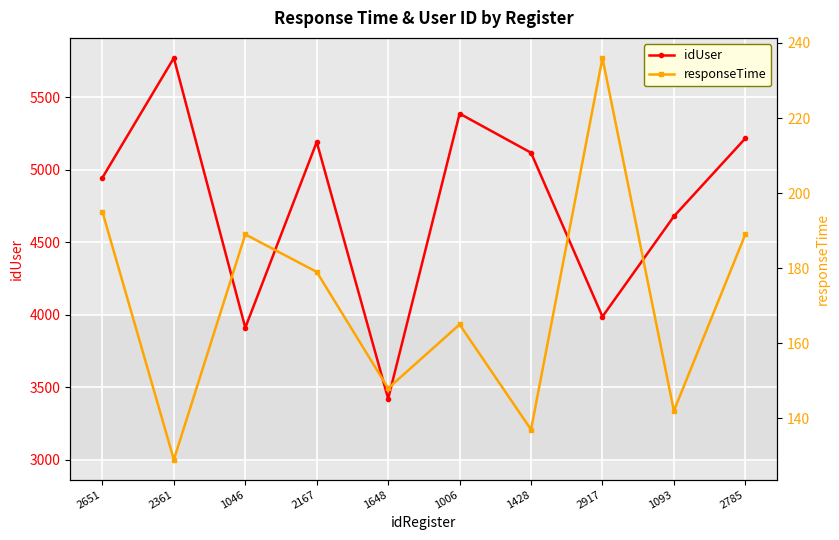

The value of responseTime at 2167 is 179. True or false?

True